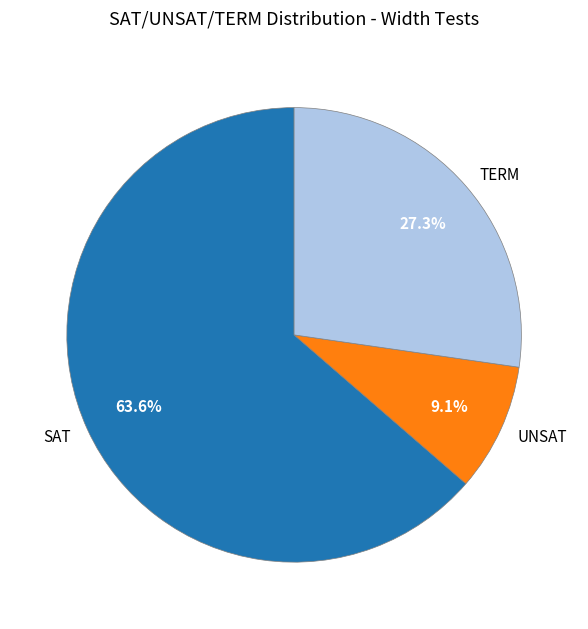

Rank the categories by value from lowest to highest.

UNSAT, TERM, SAT